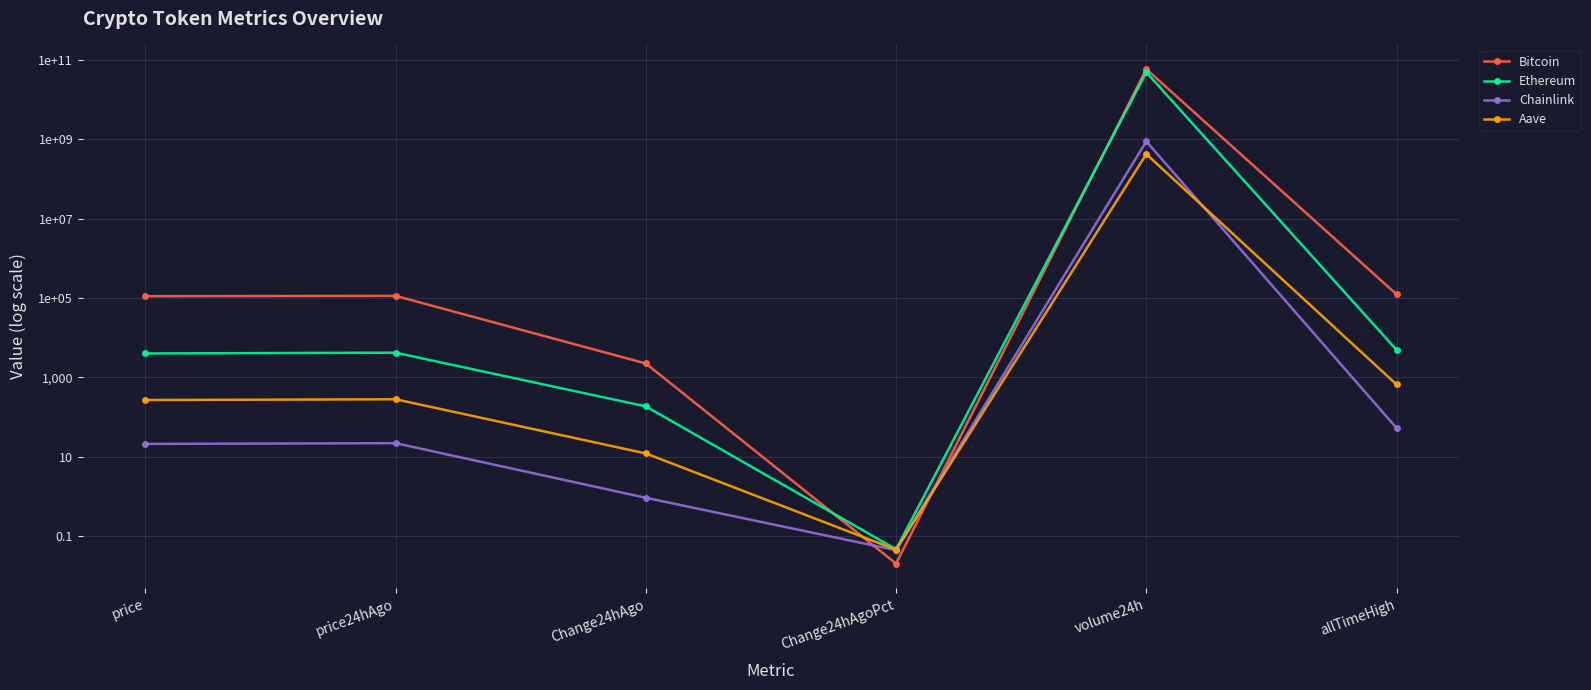

Where does the Aave series first go above 280?

price24hAgo